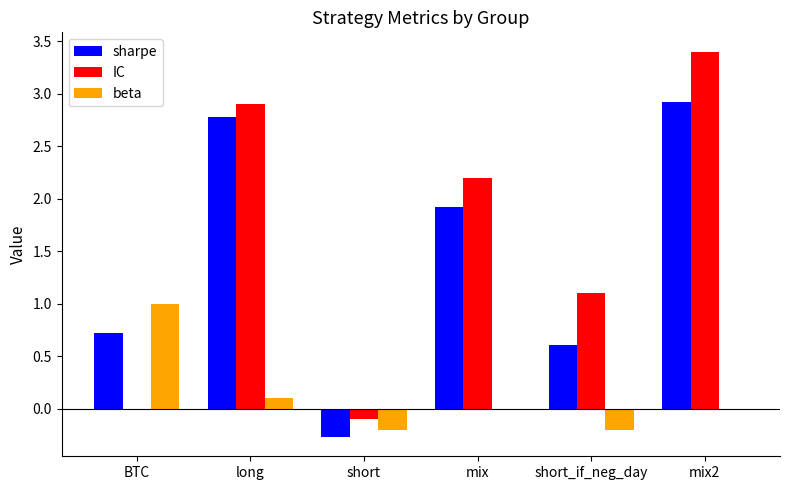

What is the highest value of the beta series?

1.0